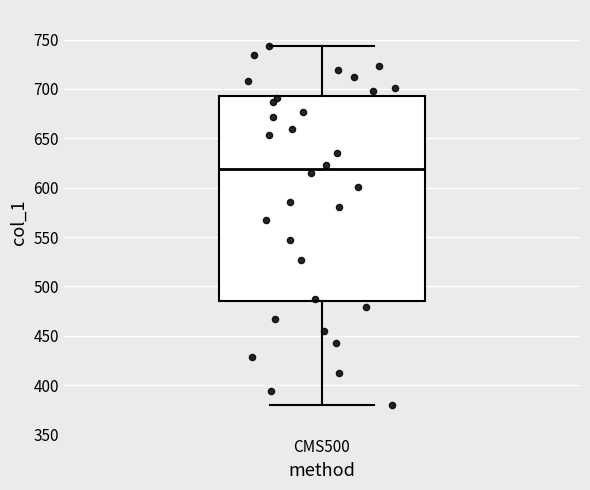

Where is the lower edge of the box for CMS500 on the y-axis? The values are not printed on the chart, so give them approximately, as read against the axis.

485